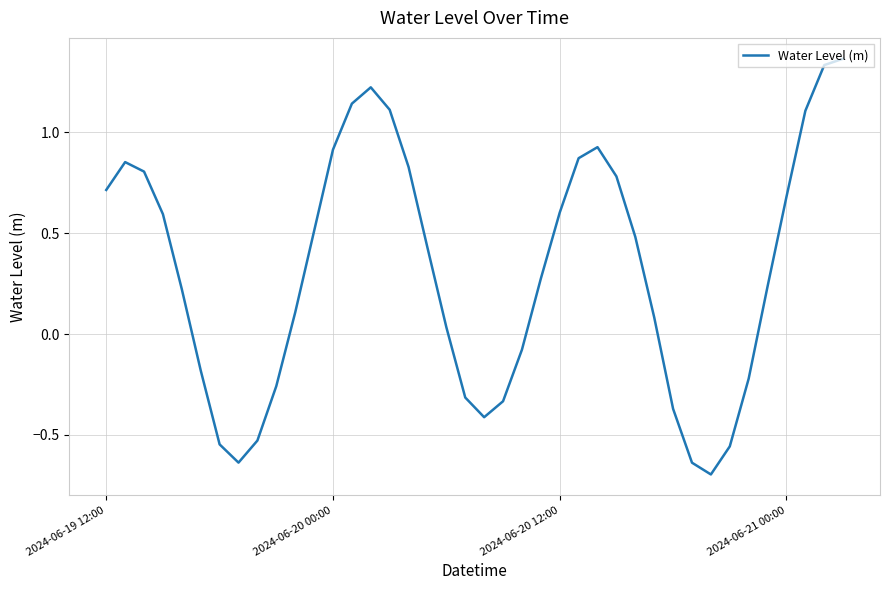

True or false: the data has more than 1 interior local peaks.

True